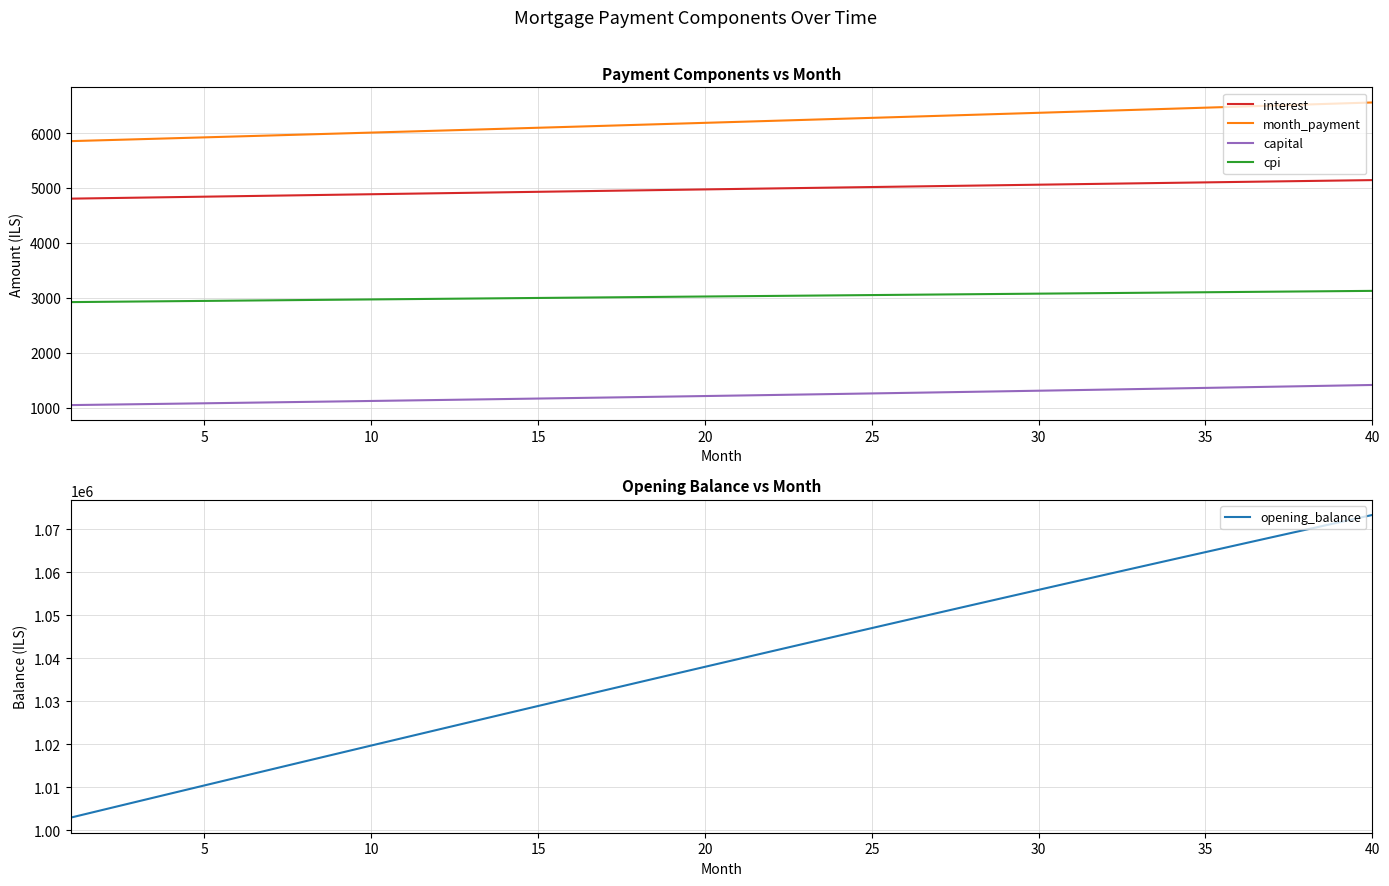

True or false: cpi and interest cross at least once.

False